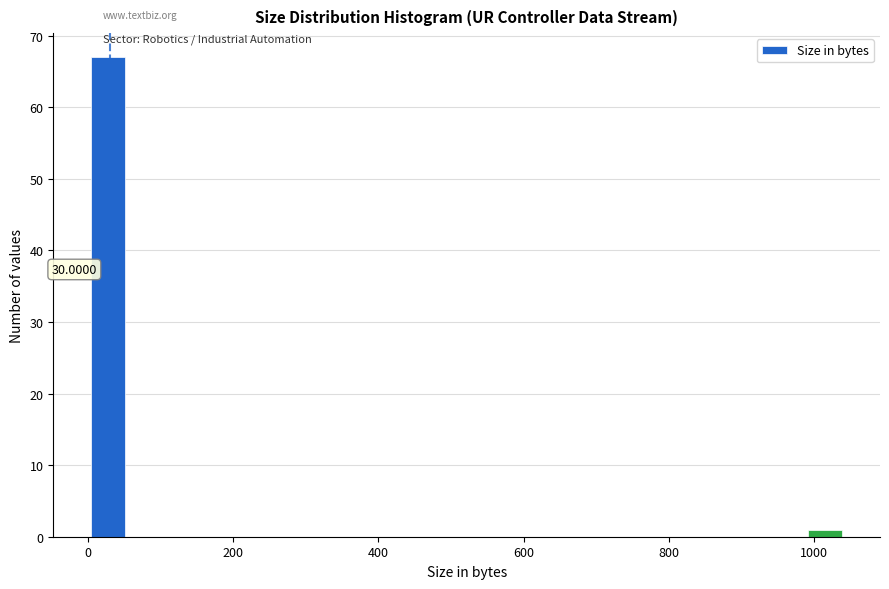

Read against the x-axis, roughly where is the centre of the tallest bar?

20